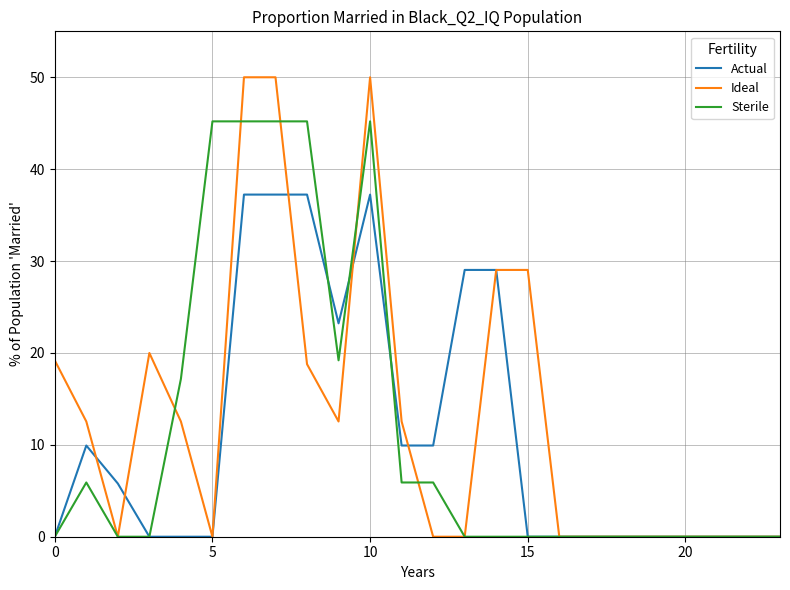

What is the difference between the maximum and minimum values in the Ideal series?

50.0